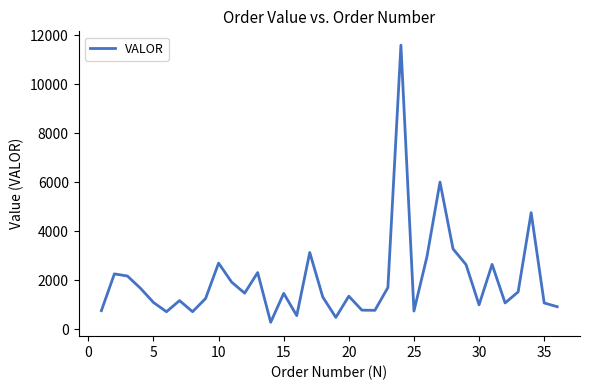

What is the maximum value shown in the chart?

11600.0